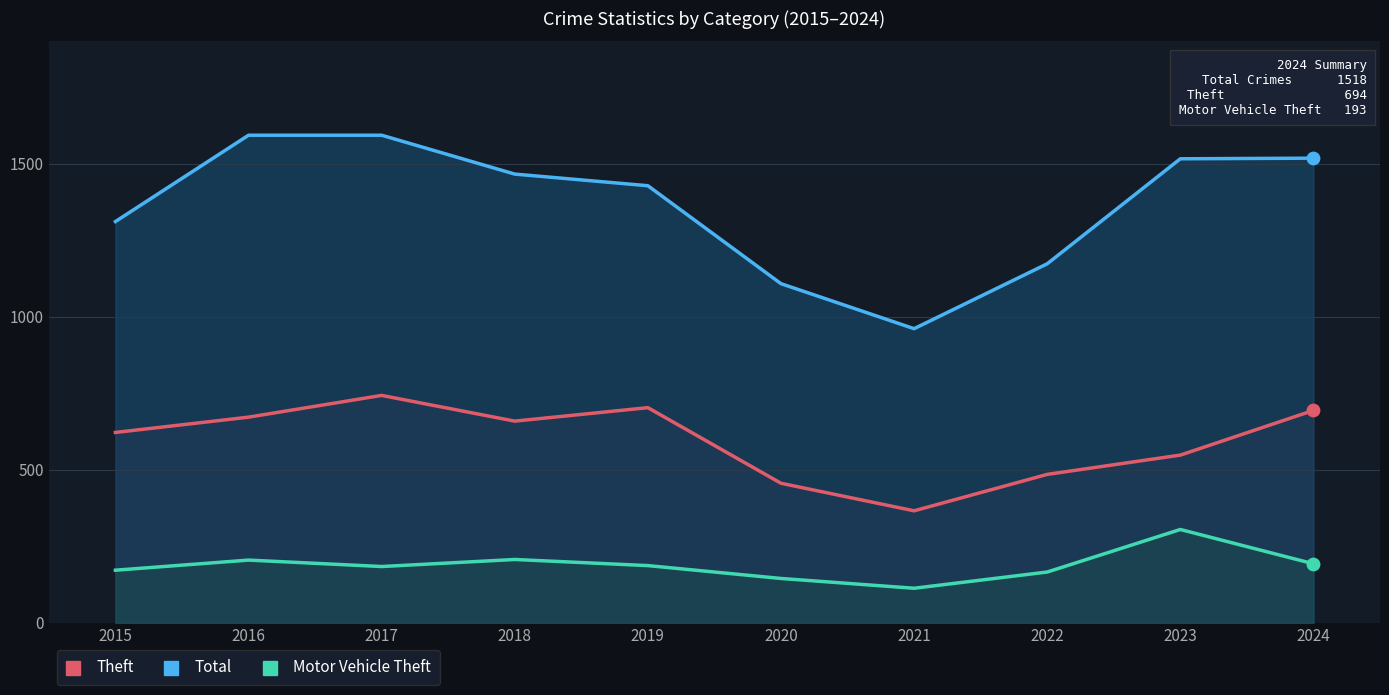

What is the total value across all series at 2016?

2470